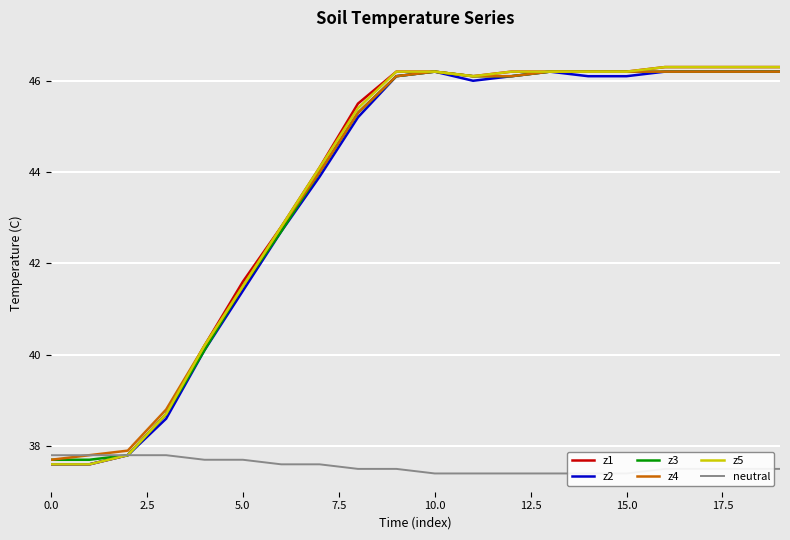

What is the average value of the z1 series?

43.7